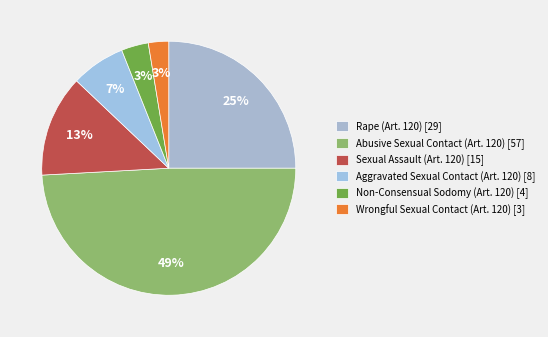

How many segments does this pie chart have?

6